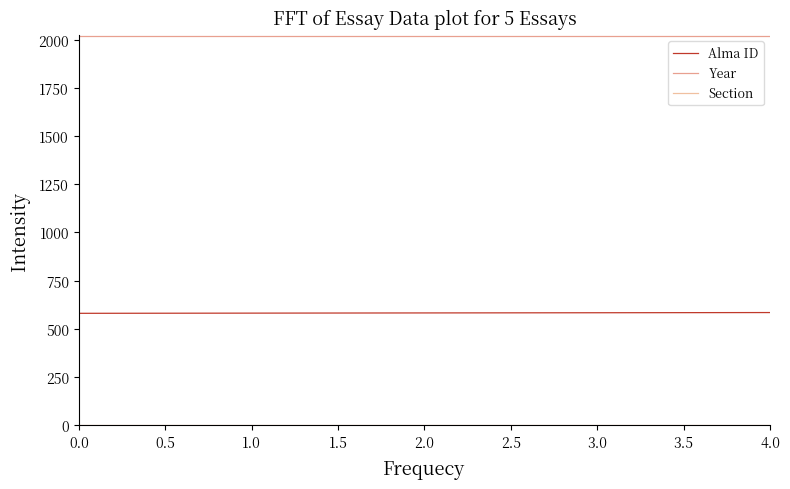

What is the label of the 3rd point from the right?

2.0